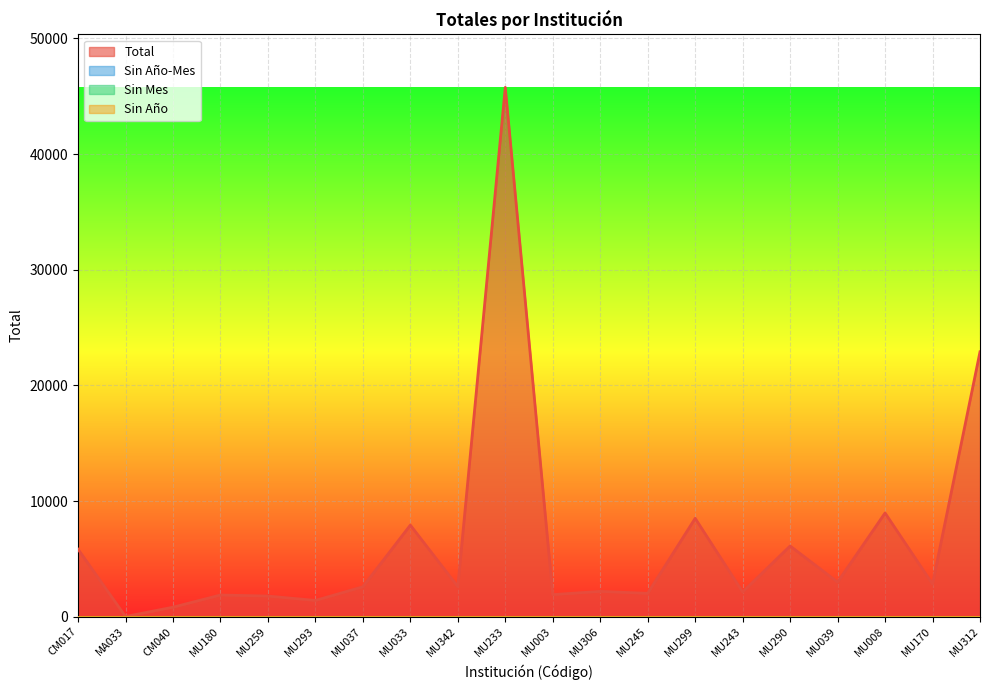

The value of Total at MU312 is 37612. True or false?

False